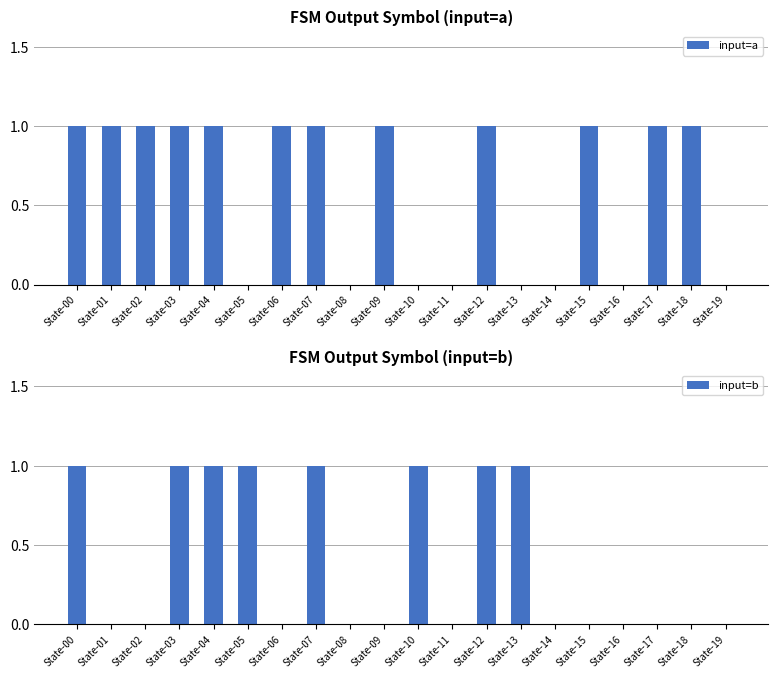

Is it true that input=b equals -1 at State-11?

False